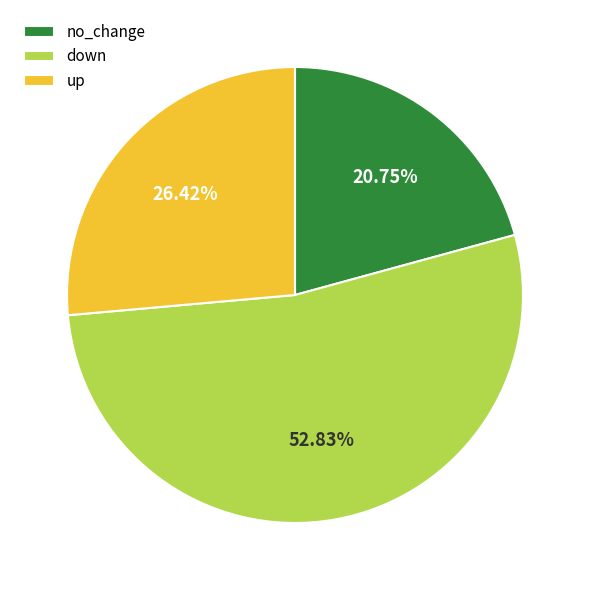

What is the ratio of the value at up to the value at down?

0.5